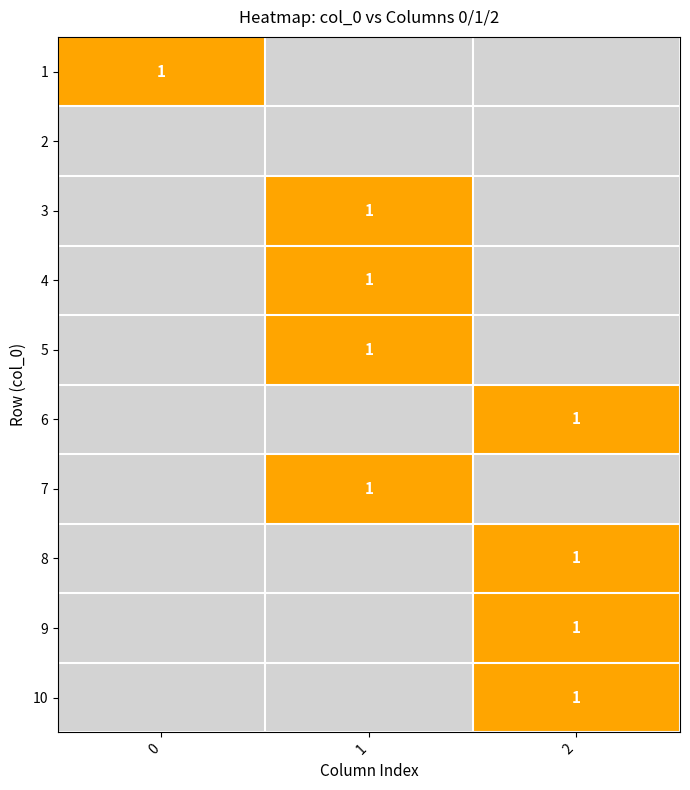

Which series has the widest spread of values?

1